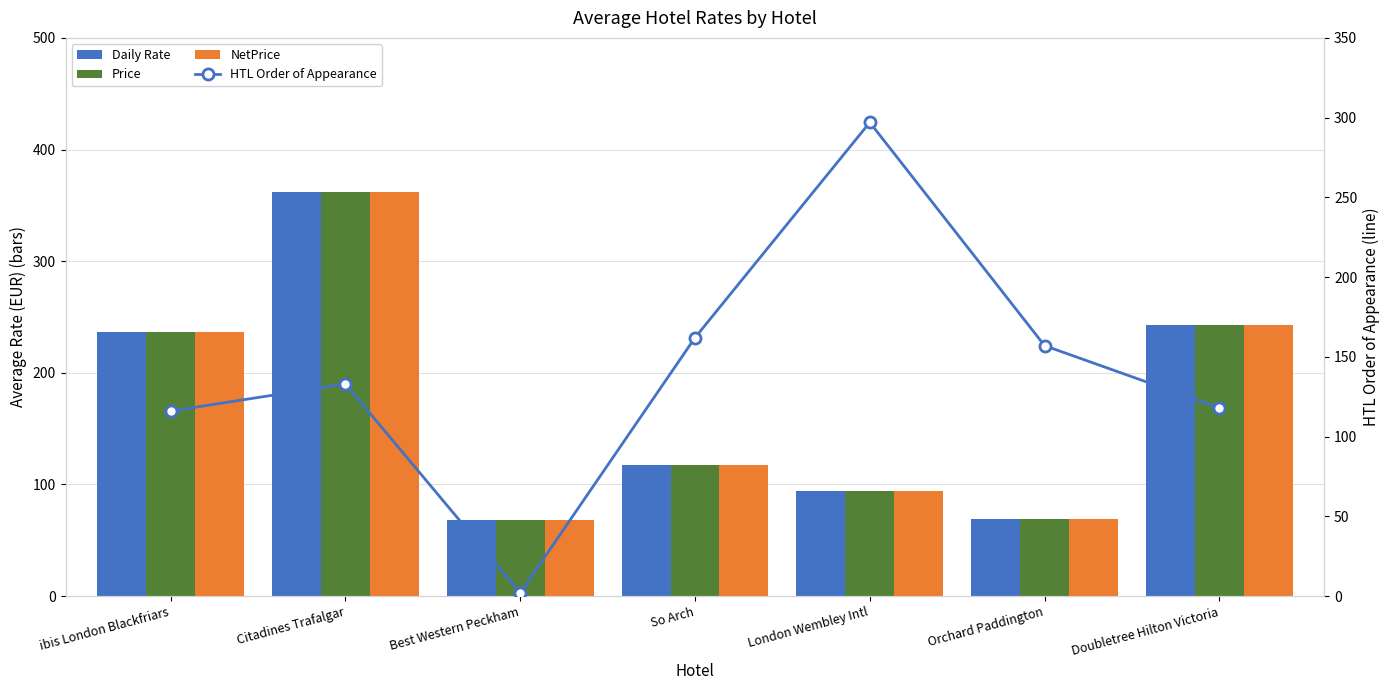

Which has a higher value, Best Western Peckham or Citadines Trafalgar?

Citadines Trafalgar